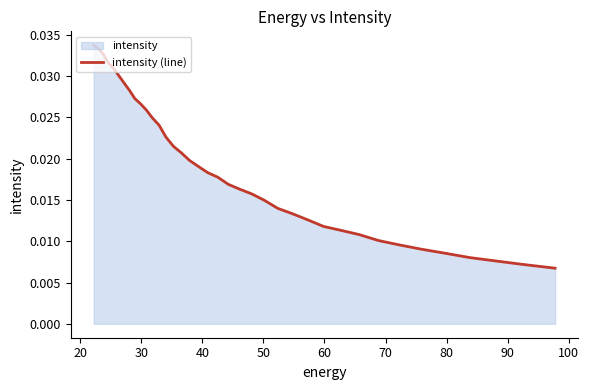

True or false: there are more than 1 points higher than both neighbors.

False